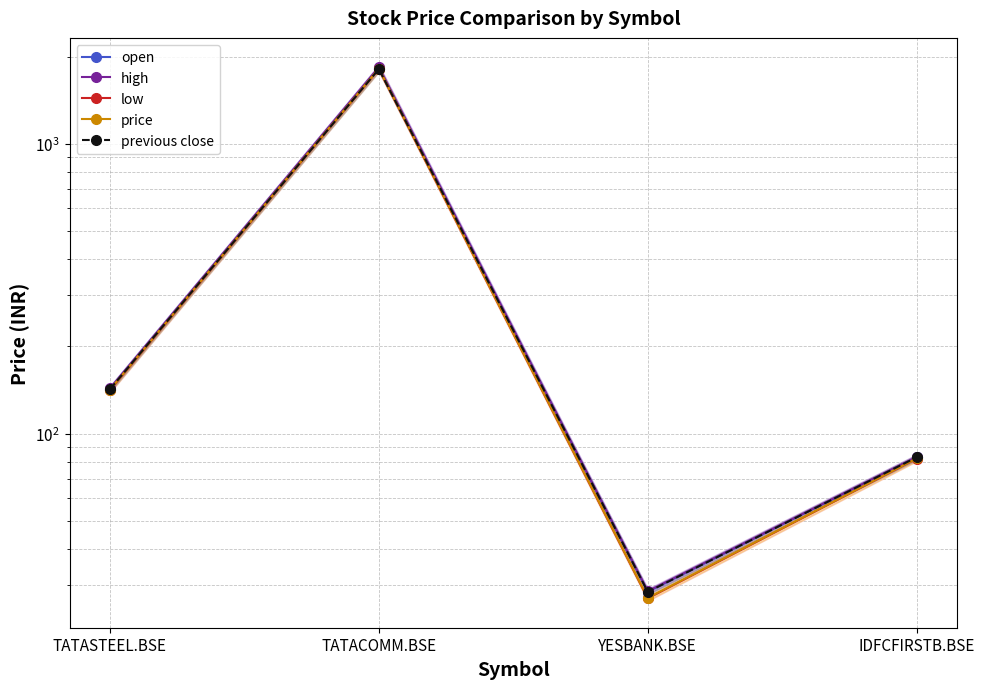

Which series has the widest spread of values?

high